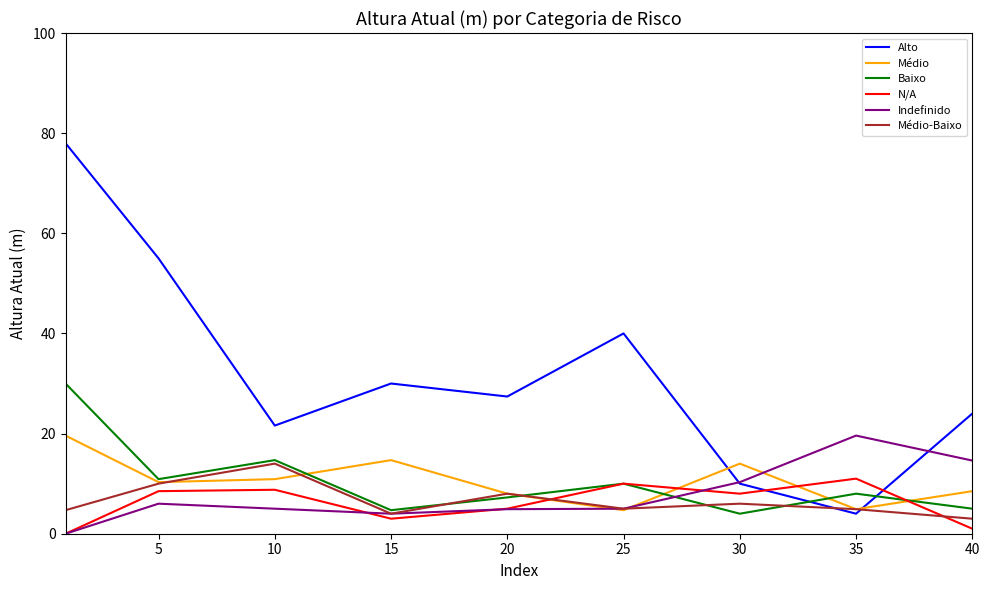

Which series ends up on top after the final intersection of Alto and N/A?

Alto